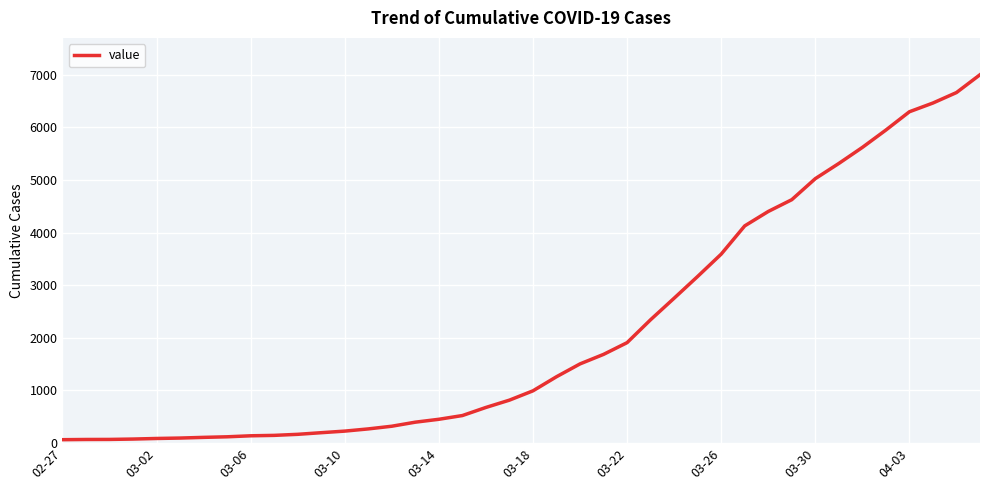

What is the difference between the maximum and minimum values?

6939